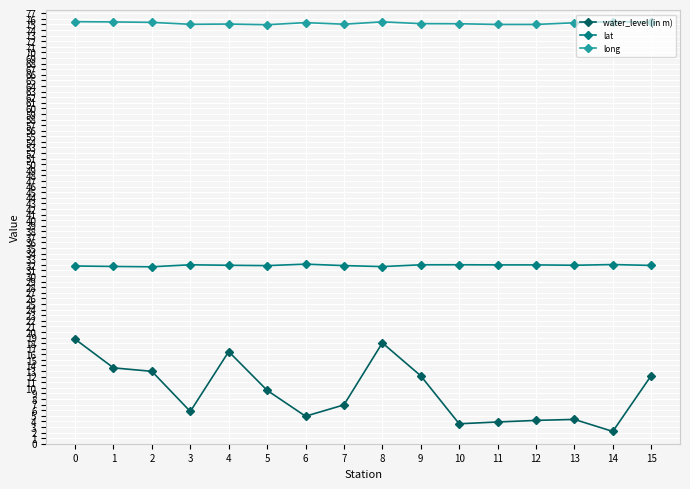

How many lines are shown in the chart?

3